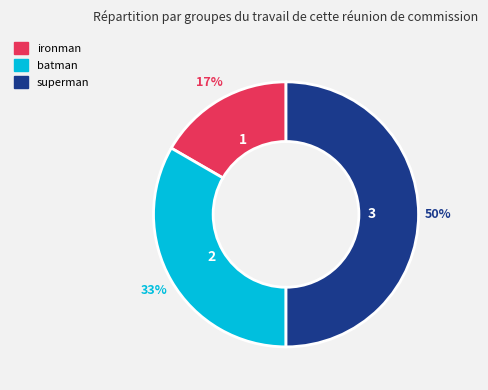

To the nearest percent, what is the average slice percentage?

33%